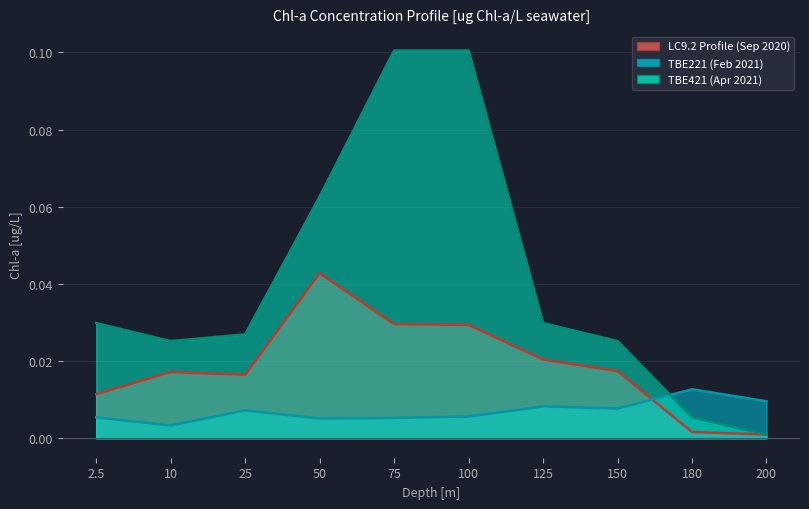

What is the label of the 7th point from the left?

125